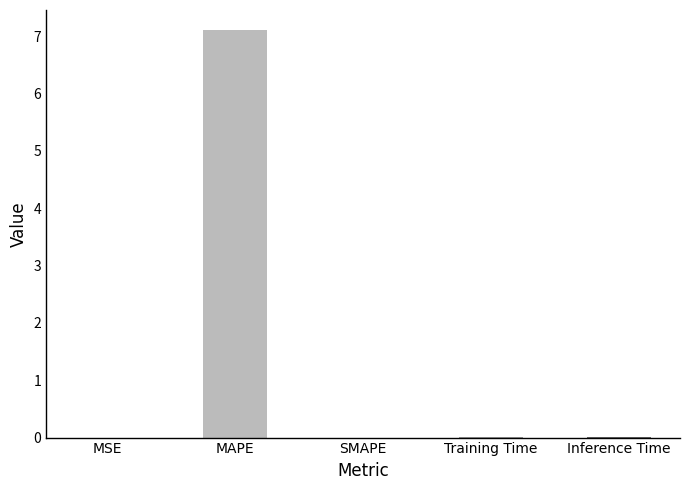

The value at MAPE is 10.1. True or false?

False